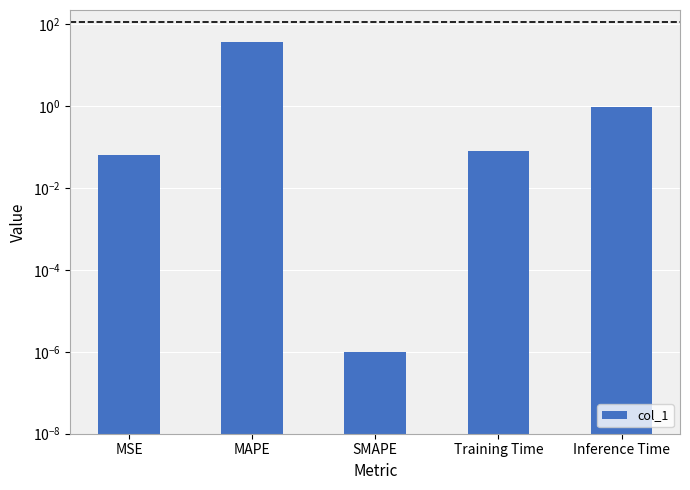

What is the label of the 4th bar from the left?

Training Time